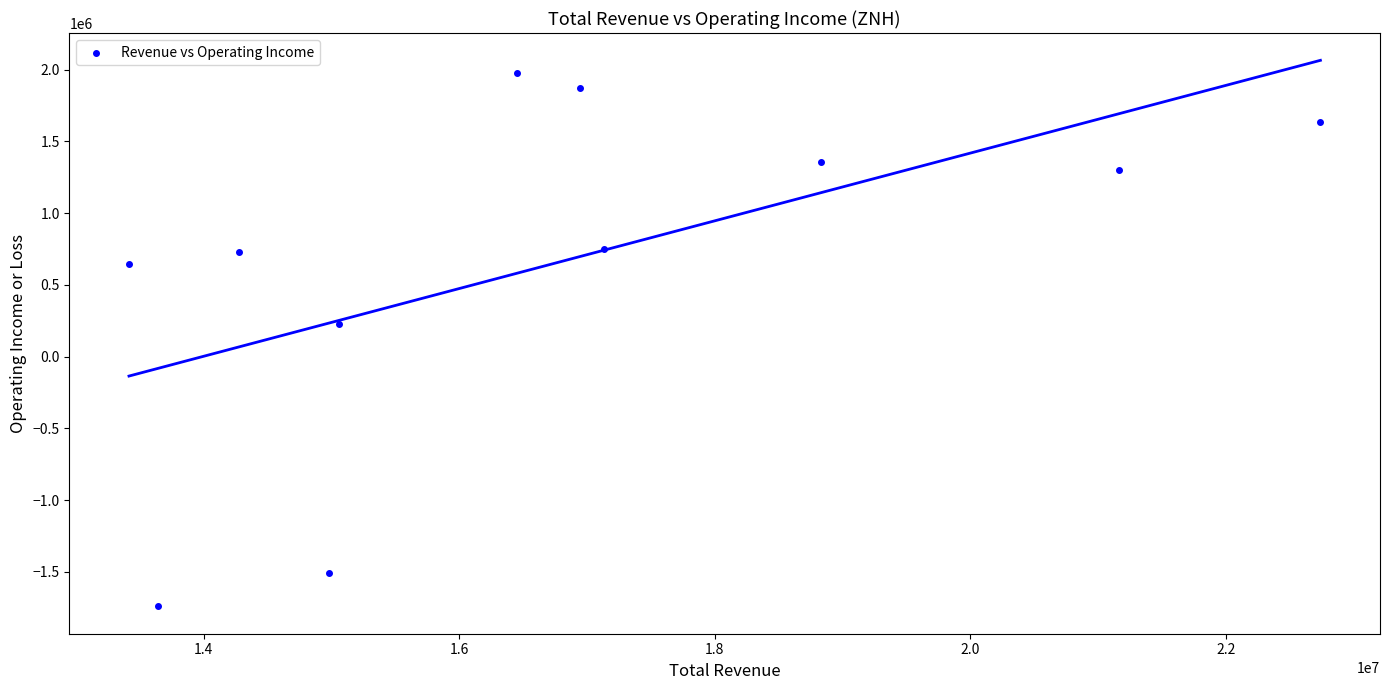

What Y value in the scatter plot is closest to 119300?

230700